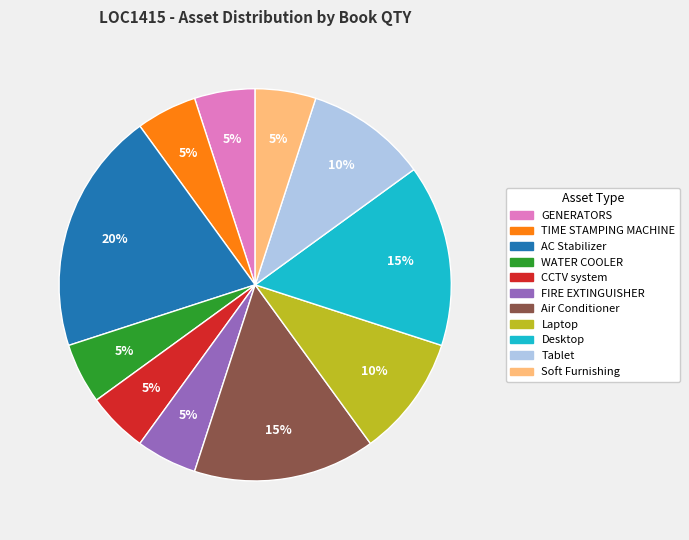

What is the largest slice in the pie chart?

AC Stabilizer